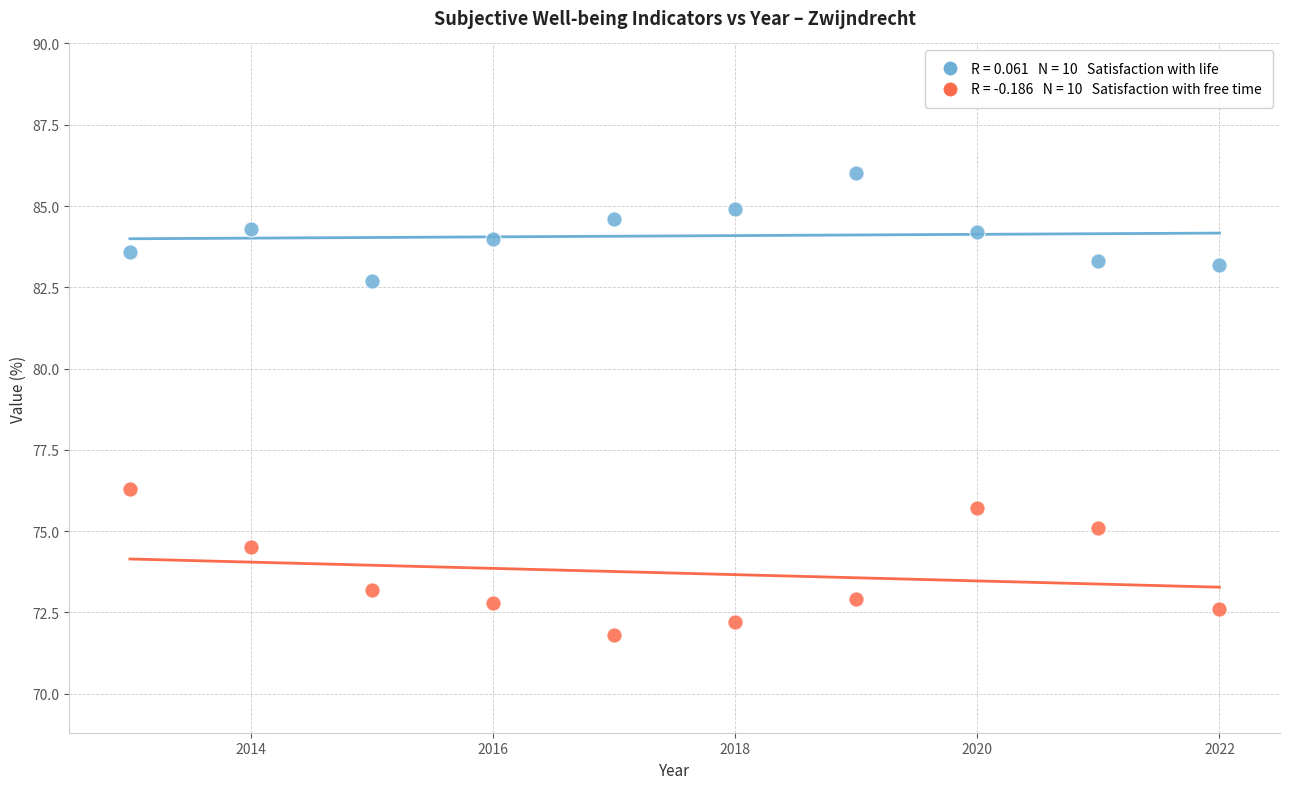

Across all data points, what is the range of Y values (max minus min)?

14.2